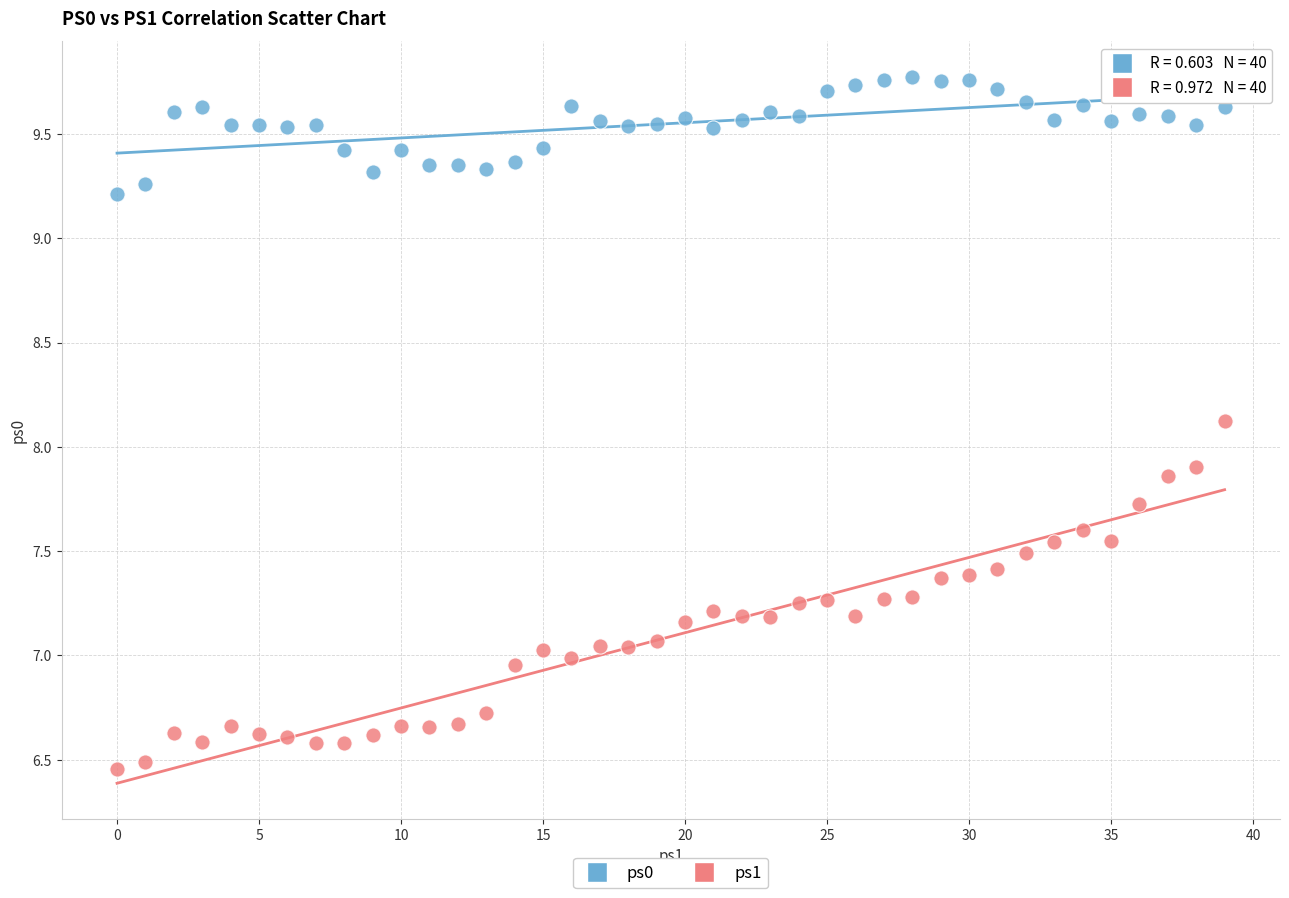

Which series contains the lowest Y value?

ps1